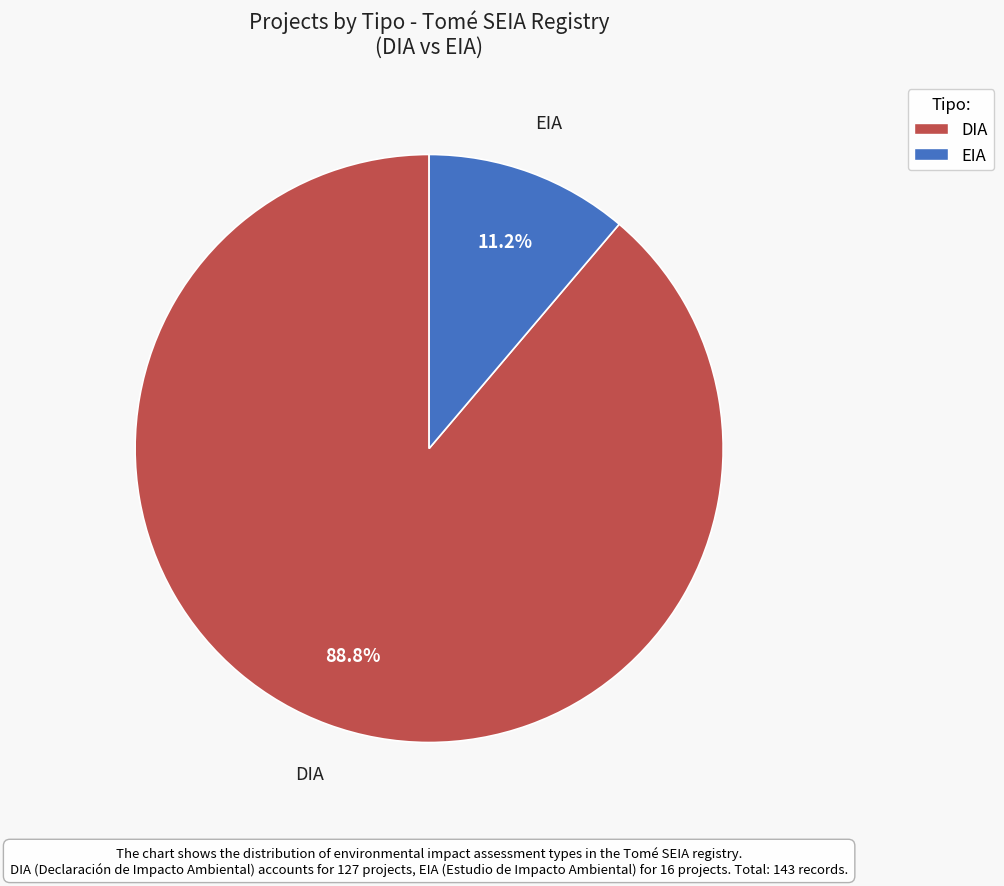

Rank the categories by value from highest to lowest.

DIA, EIA